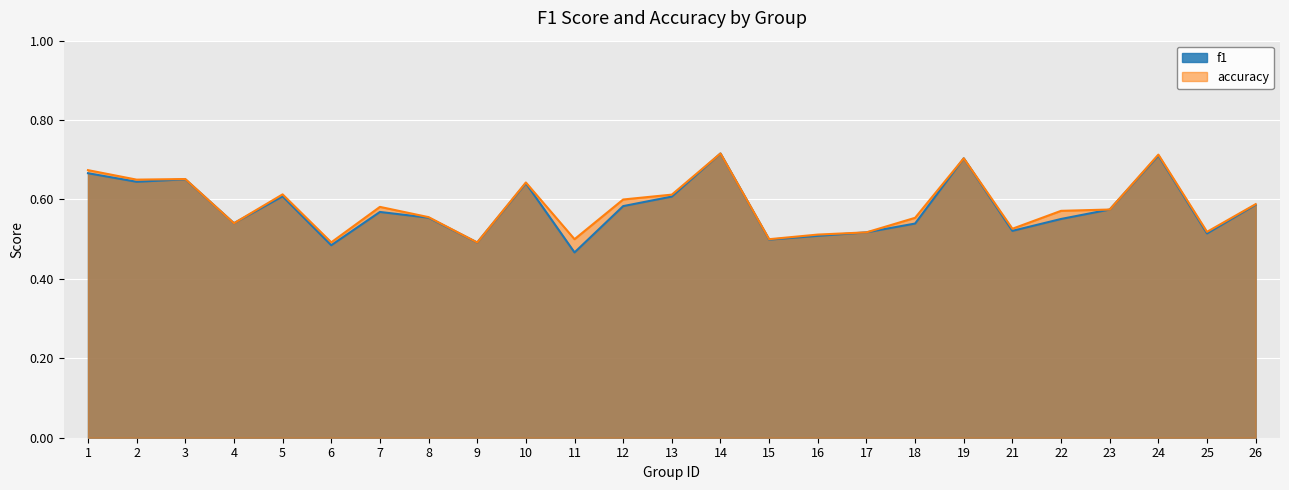

In accuracy, how many points are lower than both neighbors (excluding endpoints)?

8